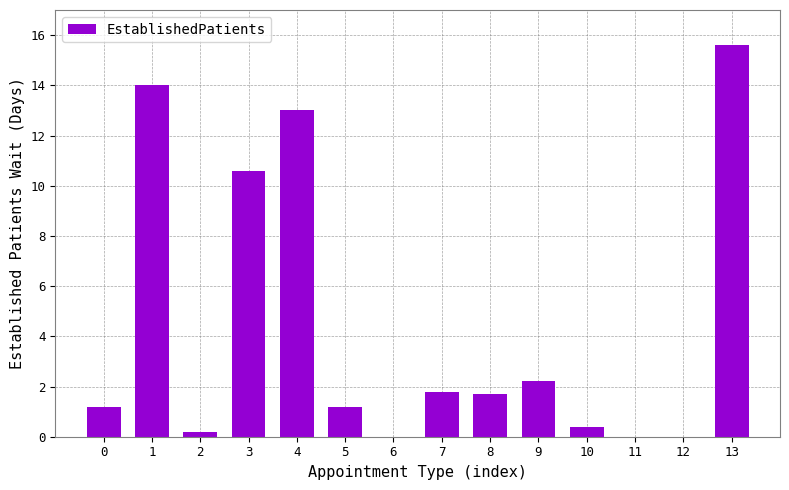

What is the sum of all values?

61.9